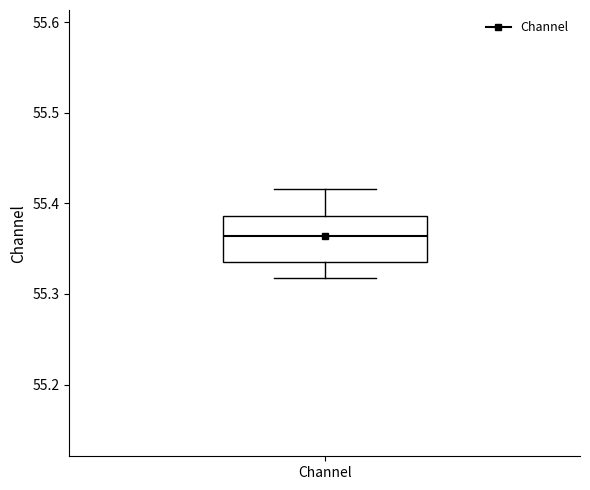

Transcribe this box plot: give where the median line is, the range the box spans, and where the two whiskers end, as read against the y-axis. The values are not printed on the chart, so give them approximately, as read against the axis.

median 55.36, box 55.34 to 55.39, whiskers 55.32 to 55.42